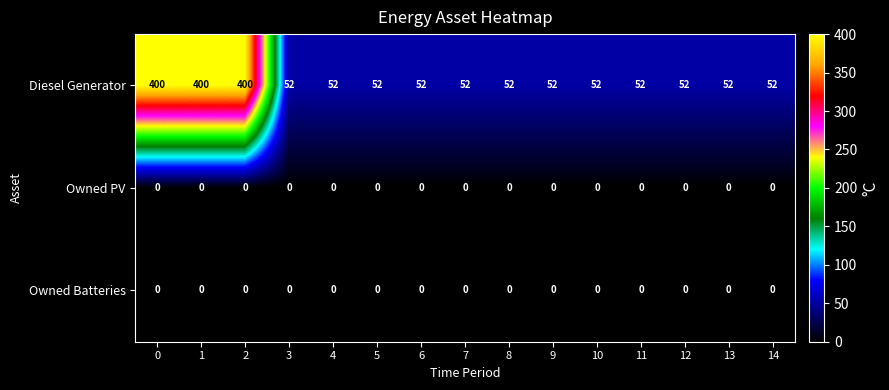

Is it true that Owned Batteries equals 0 at 0?

True